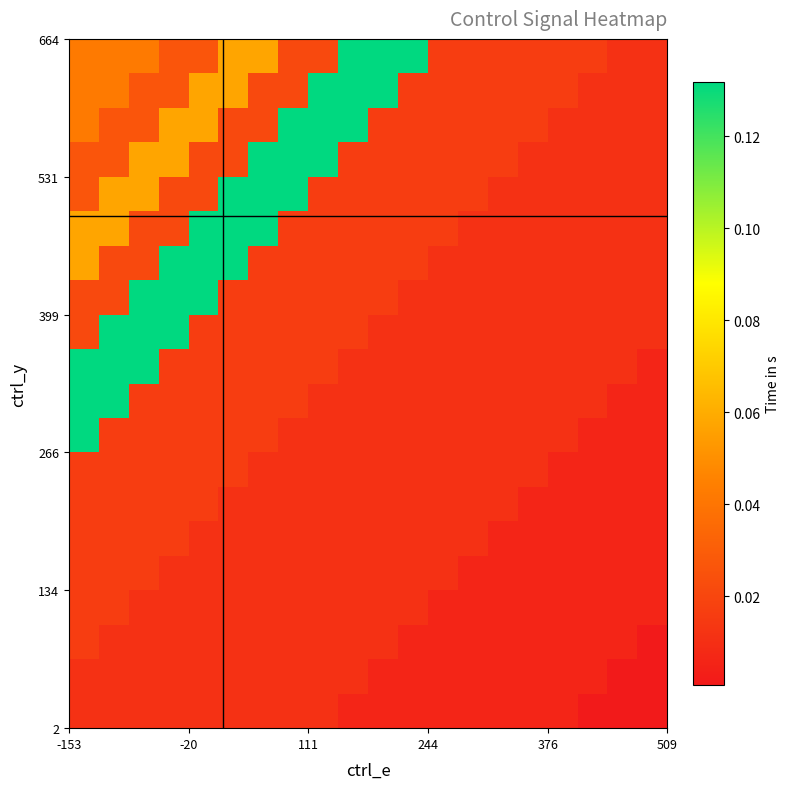

How many distinct data groups are displayed?

20